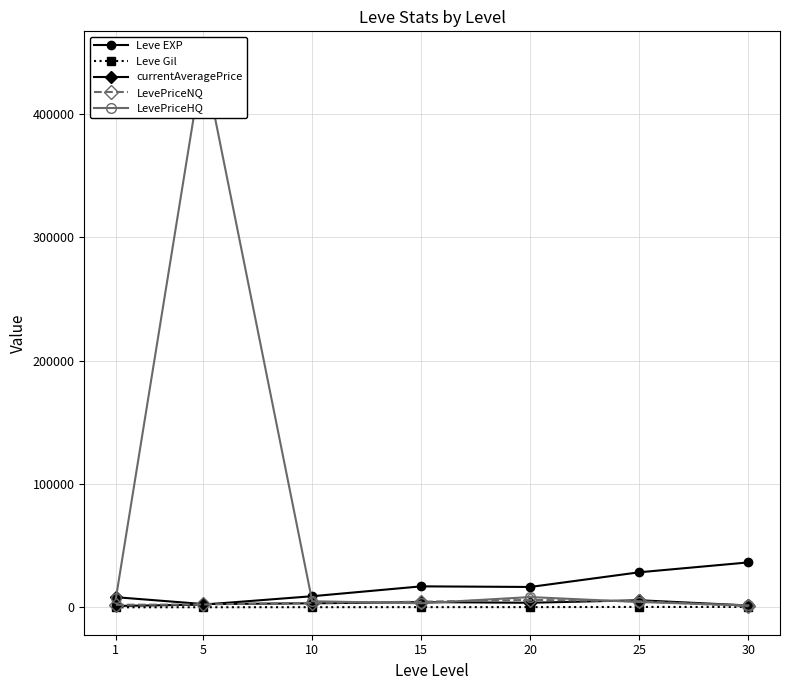

True or false: LevePriceNQ has a value of 434 at 30.

False